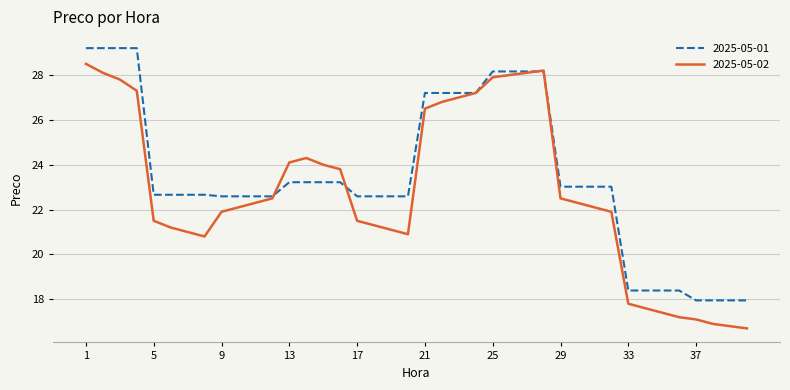

What is the highest value of the 2025-05-01 series?

29.2